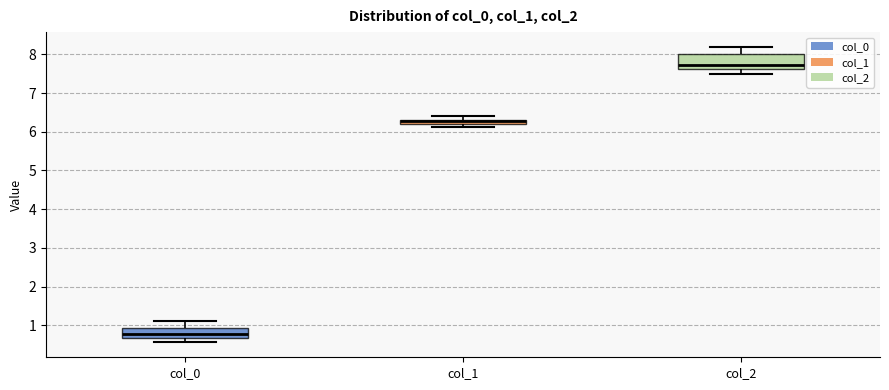

Where does the upper whisker of the box for col_2 end on the y-axis? The values are not printed on the chart, so give them approximately, as read against the axis.

8.2